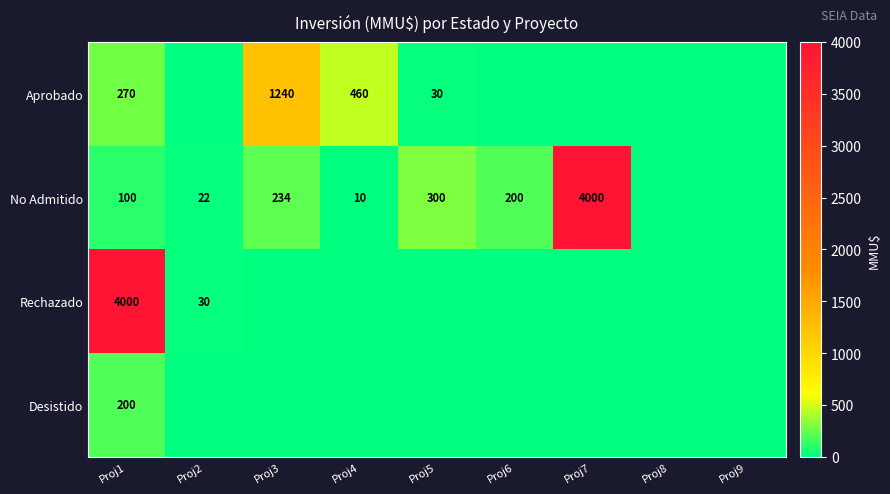

The value of No Admitido at Proj1 is 161. True or false?

False